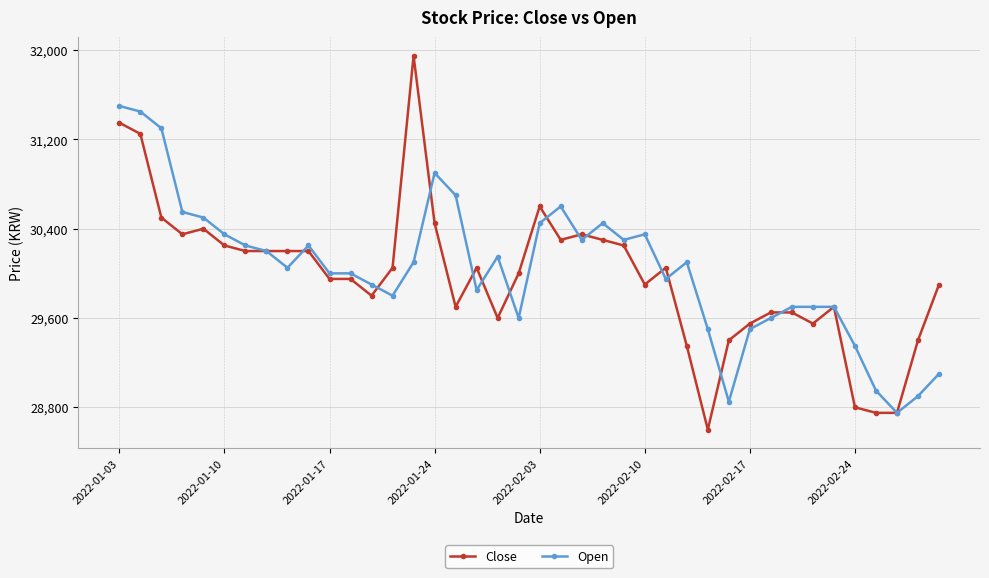

What is the lowest value of the Open series?

28750